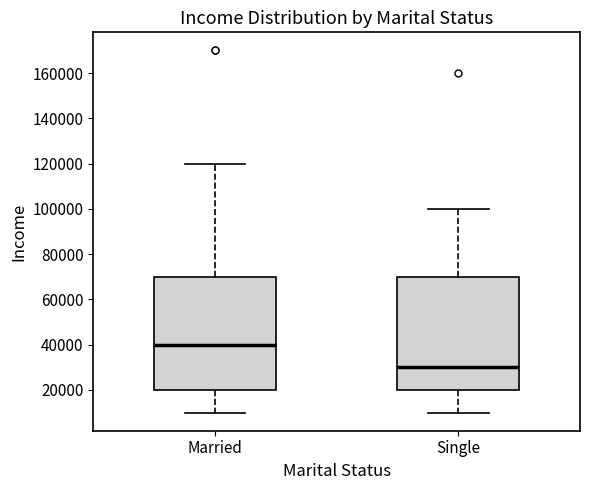

Where does the upper whisker of the box for Married end on the y-axis? The values are not printed on the chart, so give them approximately, as read against the axis.

120000